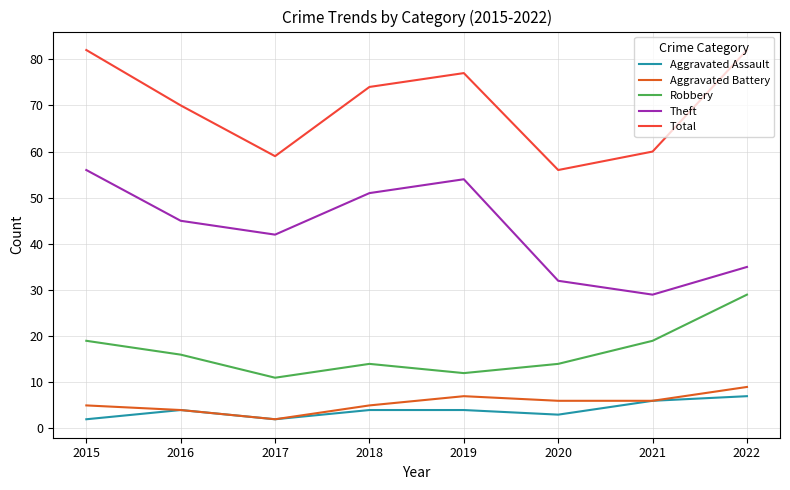

How many values in the Robbery series are below 16?

4